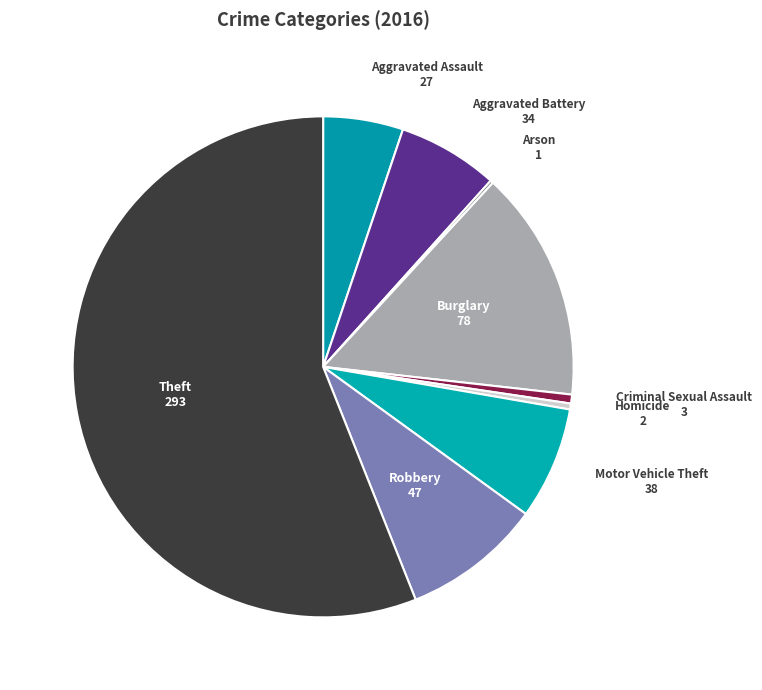

Between Robbery and Motor Vehicle Theft, which is larger?

Robbery